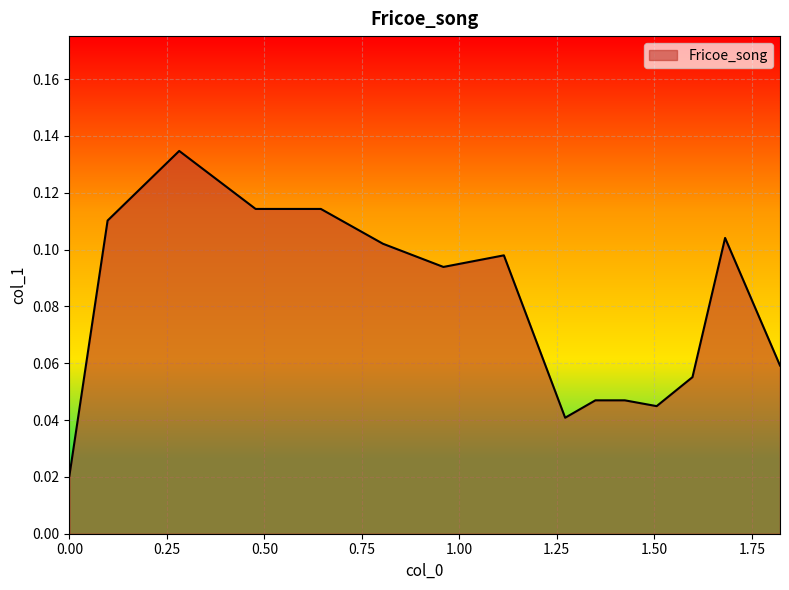

True or false: there are more than 0 points higher than both neighbors.

True